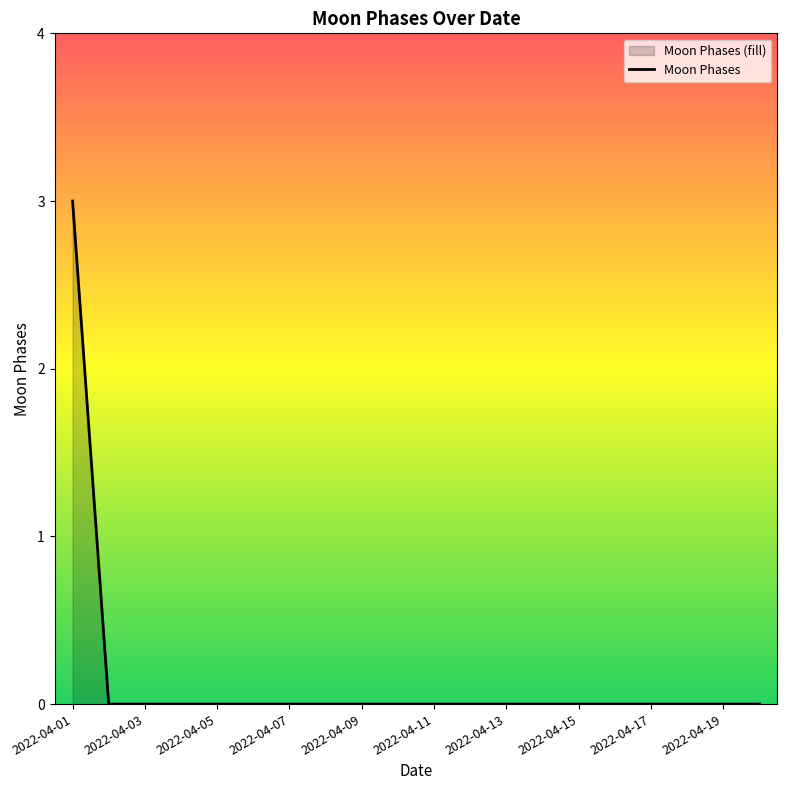

How many lines are shown in the chart?

1